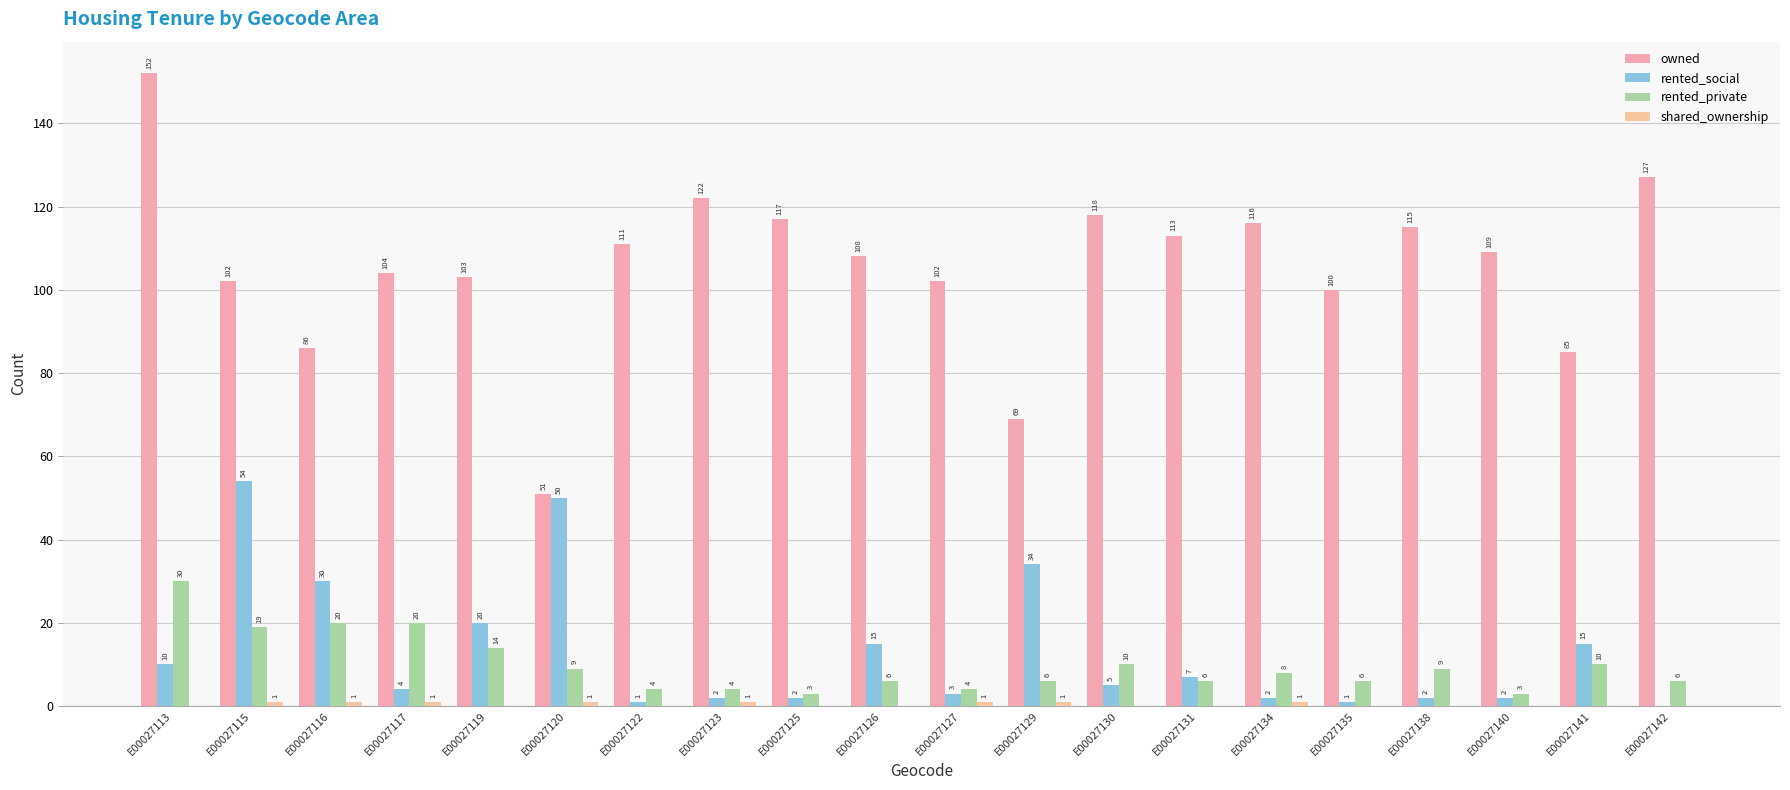

How many groups of bars are there?

20